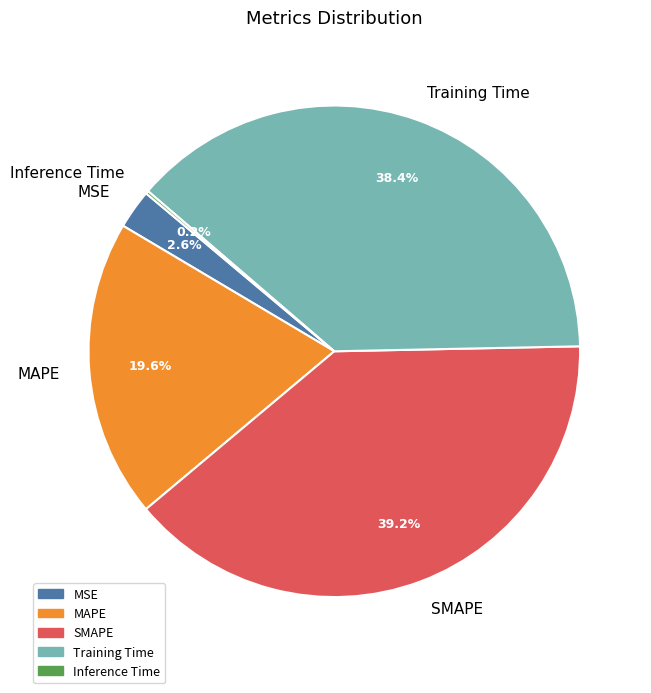

What percentage is the Training Time slice, to the nearest percent?

38%